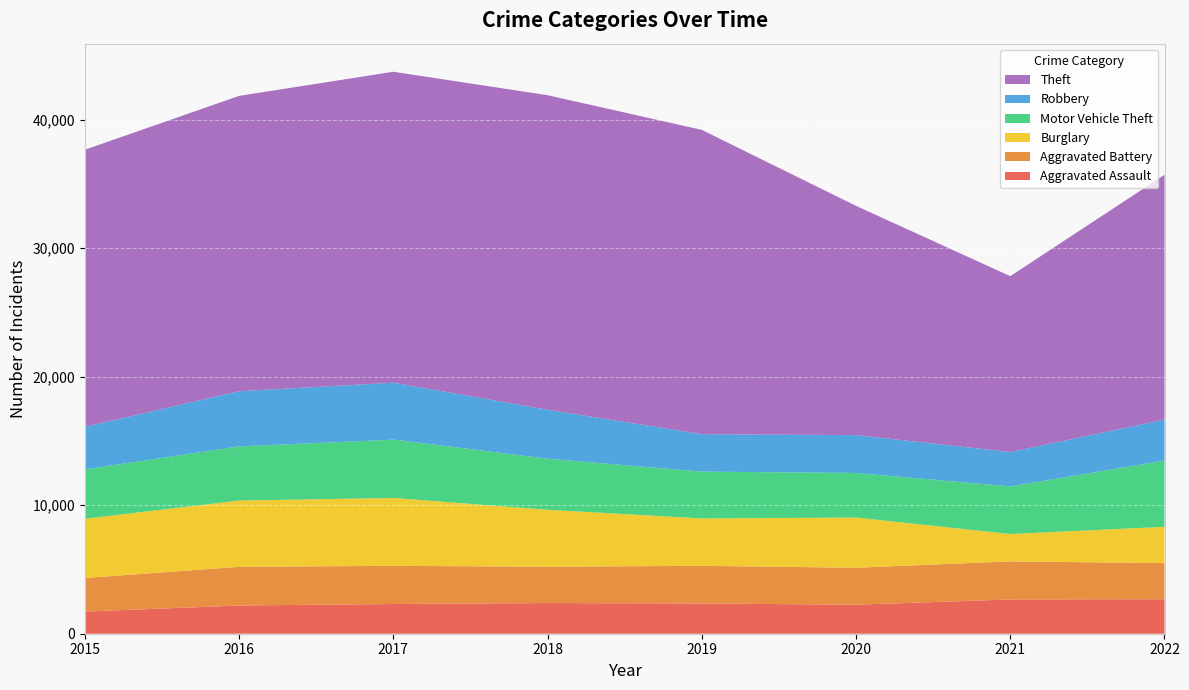

Reading right to left, what are all the values shown in this chart?

Aggravated Assault: 2684	2667	2257	2353	2386	2312	2196	1719
Aggravated Battery: 2811	2959	2876	2929	2827	2968	3010	2616
Burglary: 2824	2132	3906	3688	4430	5284	5155	4611
Motor Vehicle Theft: 5150	3703	3470	3642	3978	4536	4213	3843
Robbery: 3190	2675	2943	2914	3804	4430	4295	3311
Theft: 19048	13683	17837	23675	24474	24193	22978	21558